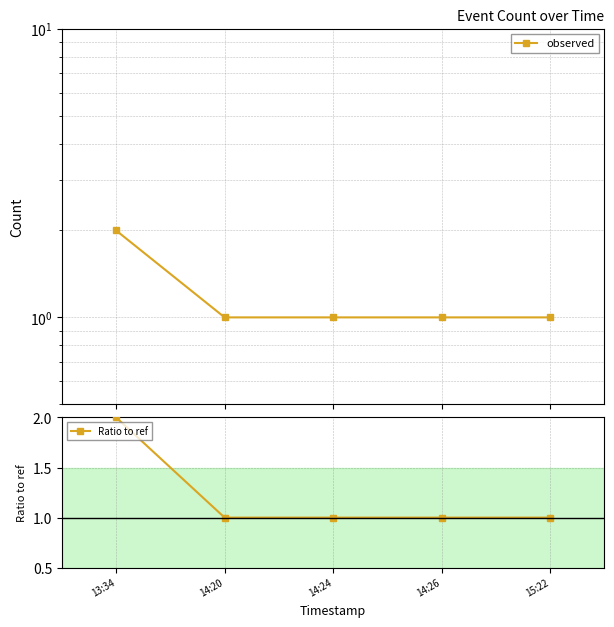

Is it true that observed equals 2 at 14:20?

False